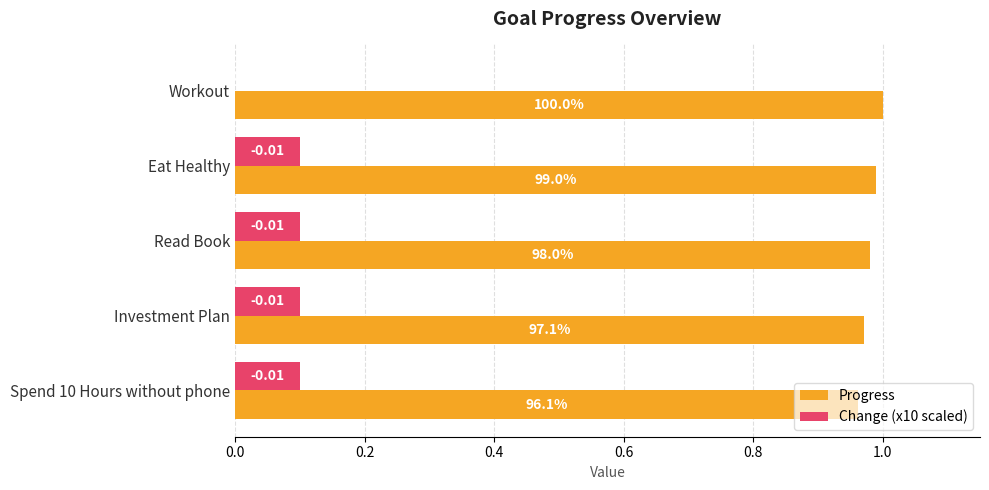

Between Workout and Spend 10 Hours without phone, which series saw the biggest shift?

Change (x10 scaled)